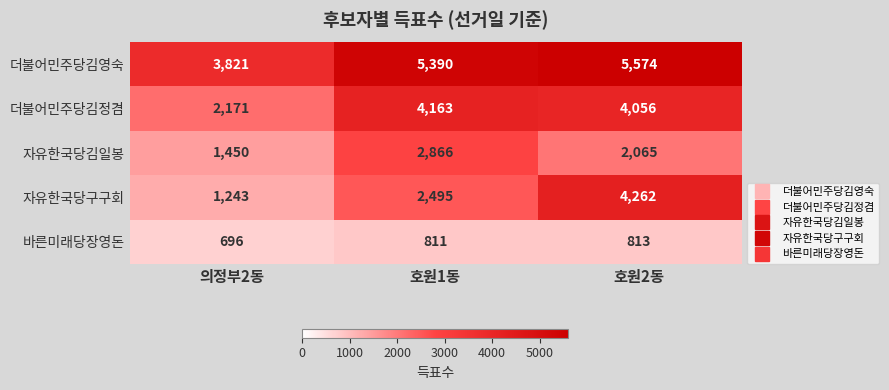

Reading left to right, transcribe all the data shown in this chart.

더불어민주당김영숙: 3821	5390	5574
더불어민주당김정겸: 2171	4163	4056
자유한국당김일봉: 1450	2866	2065
자유한국당구구회: 1243	2495	4262
바른미래당장영돈: 696	811	813